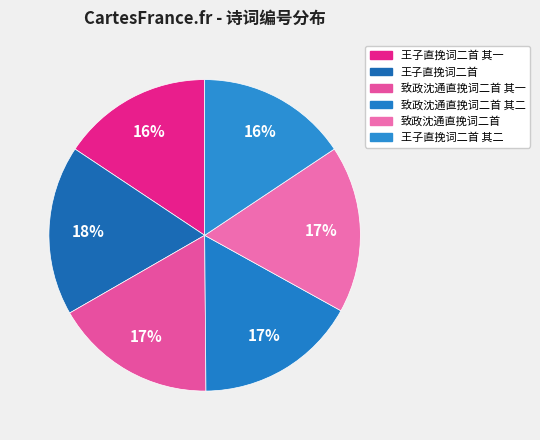

What is the largest slice in the pie chart?

王子直挽词二首